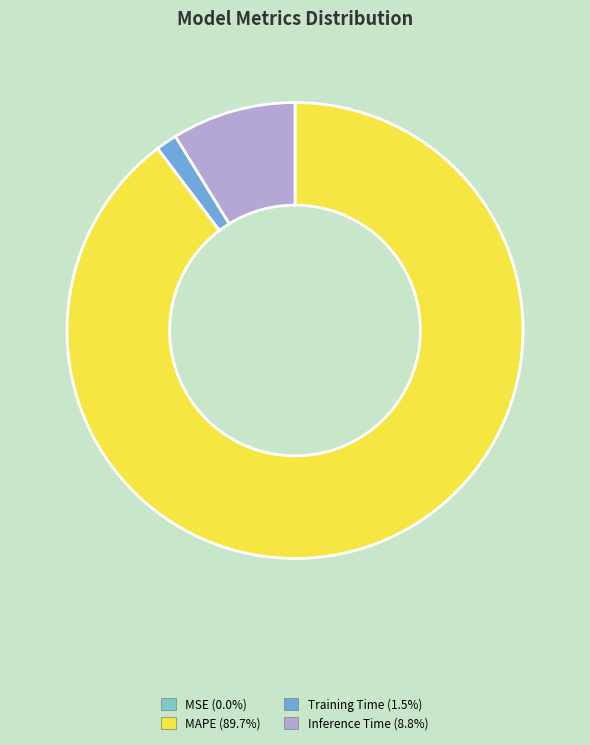

Is there any slice that represents more than half of the pie?

Yes